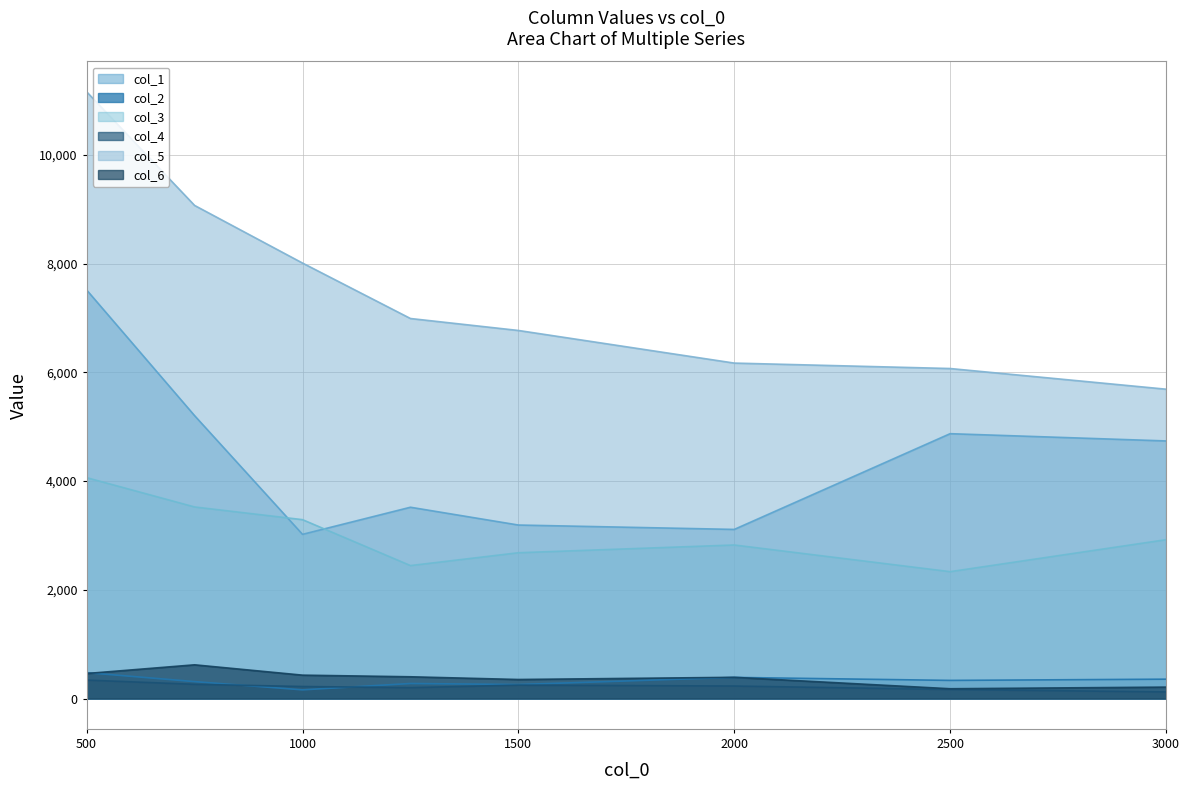

Which series has the widest spread of values?

col_5